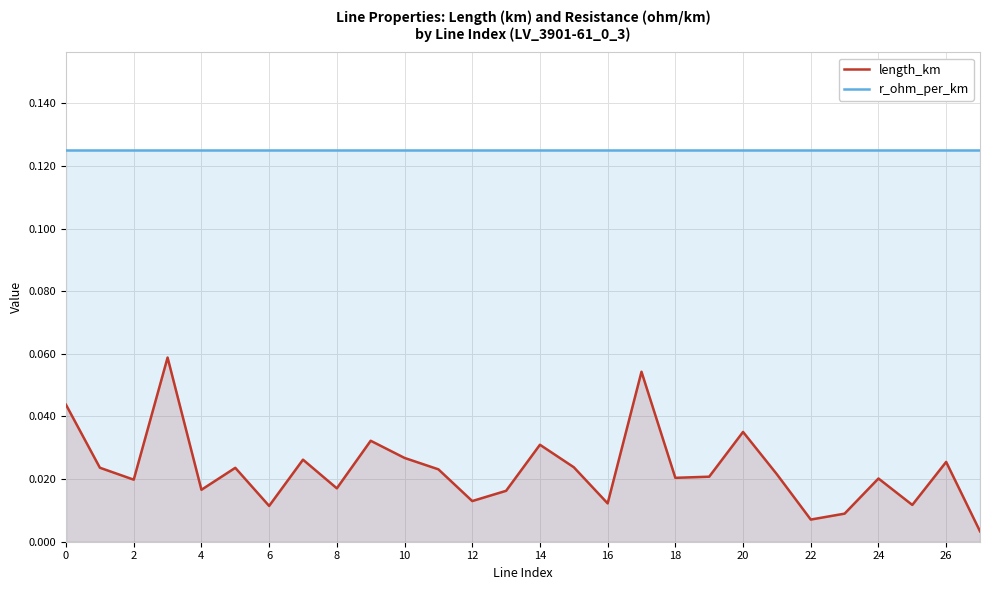

At how many categories does at least one series exceed 0?

28